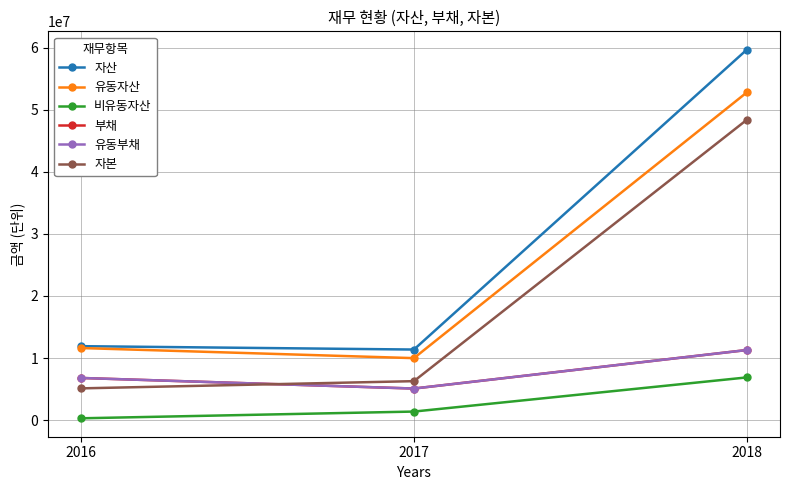

At which label does 비유동자산 first exceed 1384093?

2018